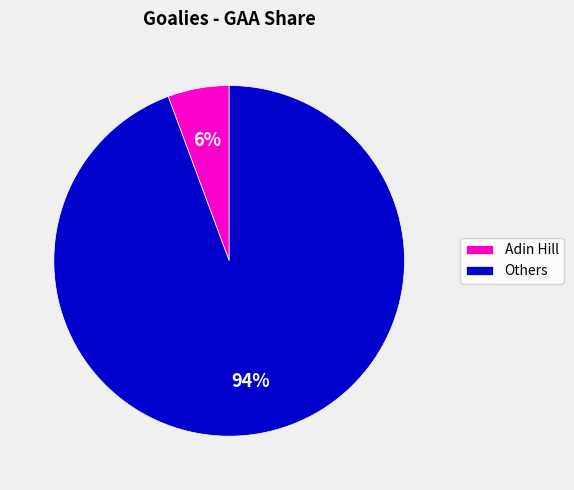

Is there any slice that represents more than half of the pie?

Yes